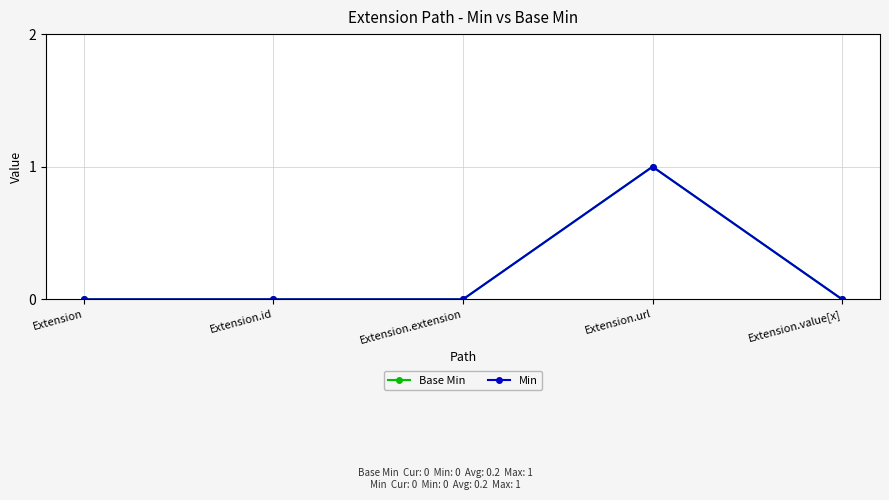

How many interior local peaks does the Min series have?

1